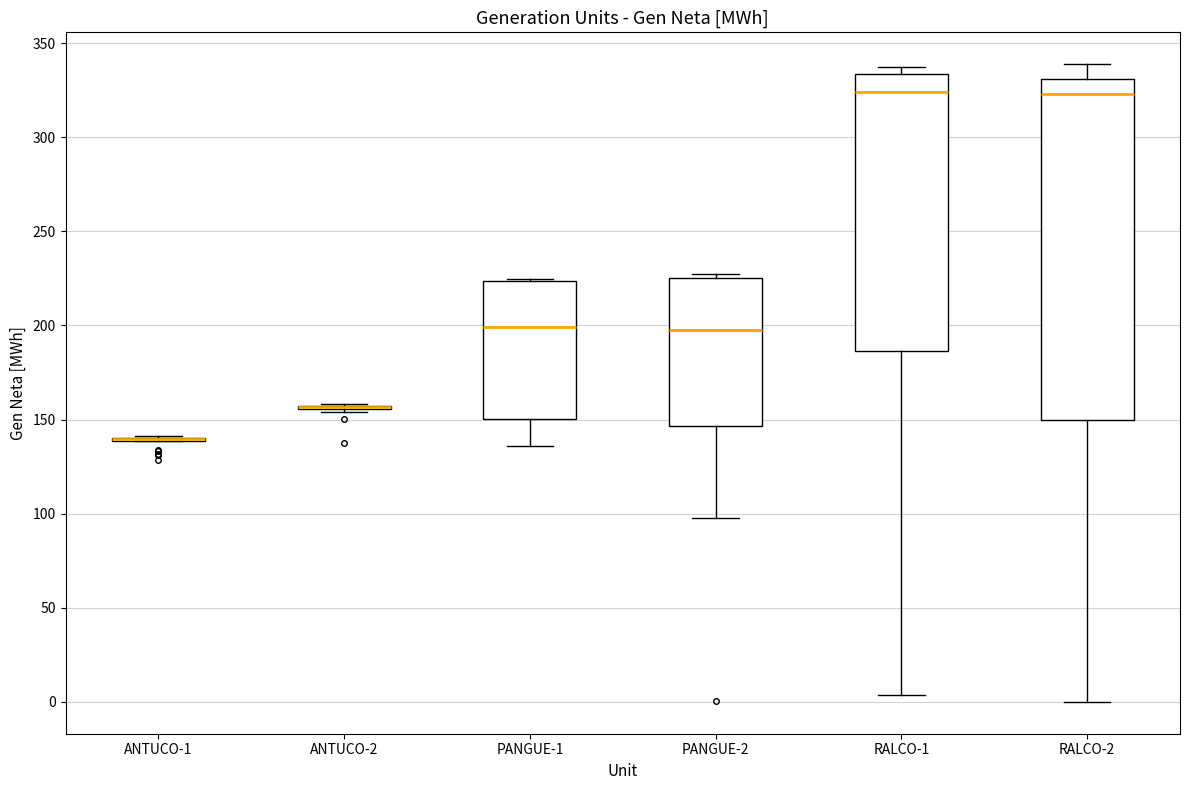

Reading left to right, transcribe this box plot: for each box, give where its median line is, the range the box spans, and where its two whiskers end, as read against the y-axis. The values are not printed on the chart, so give them approximately, as read against the axis.

ANTUCO-1: box collapsed to a line at 140, whiskers 140 to 140
ANTUCO-2: box collapsed to a line at 155, whiskers 155 to 160
PANGUE-1: median 200, box 150 to 225, whiskers 135 to 225
PANGUE-2: median 200, box 145 to 225, whiskers 100 to 230
RALCO-1: median 325, box 185 to 335, whiskers 5 to 335 (just above the box's upper edge)
RALCO-2: median 325, box 150 to 330, whiskers 0 to 340